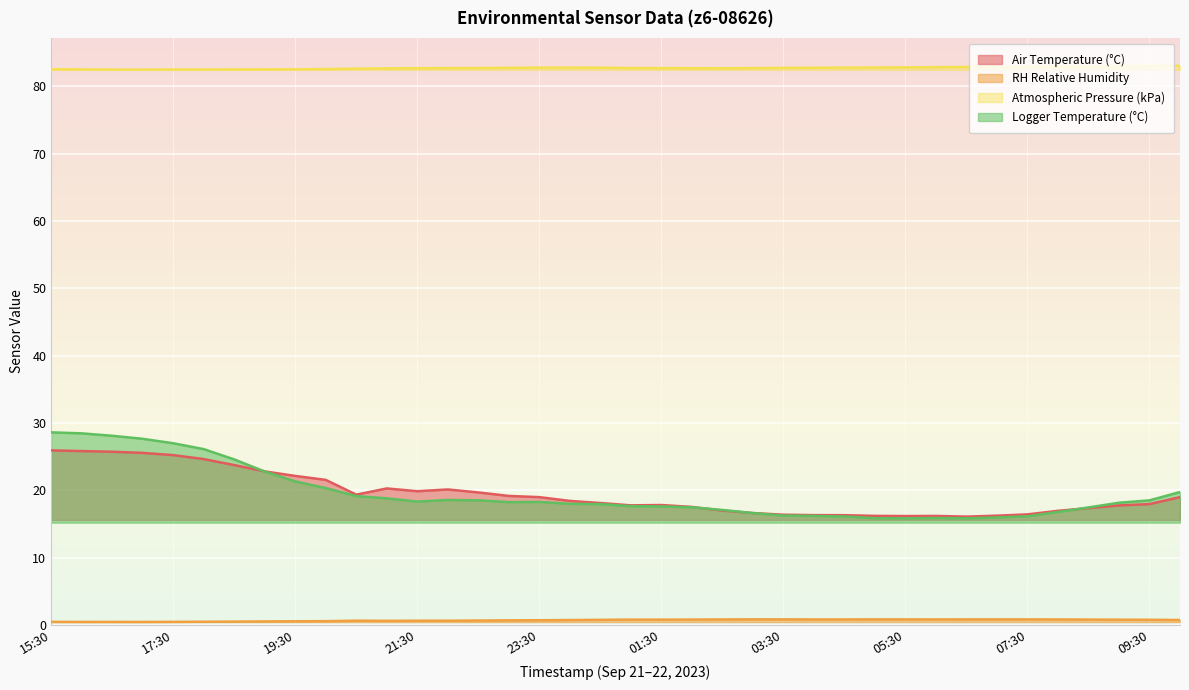

At how many categories does at least one series exceed 59?

38